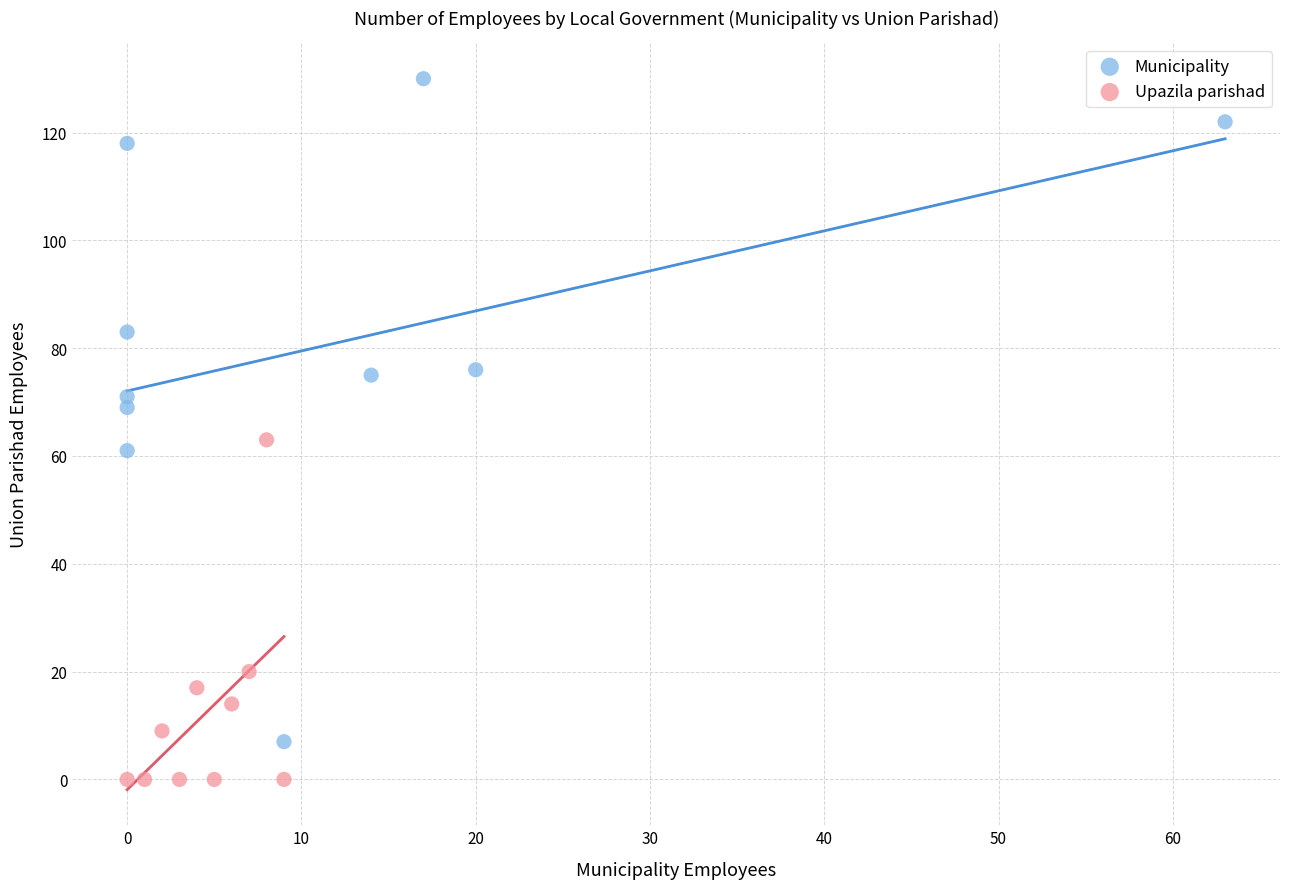

Which series contains the lowest Y value?

Upazila parishad